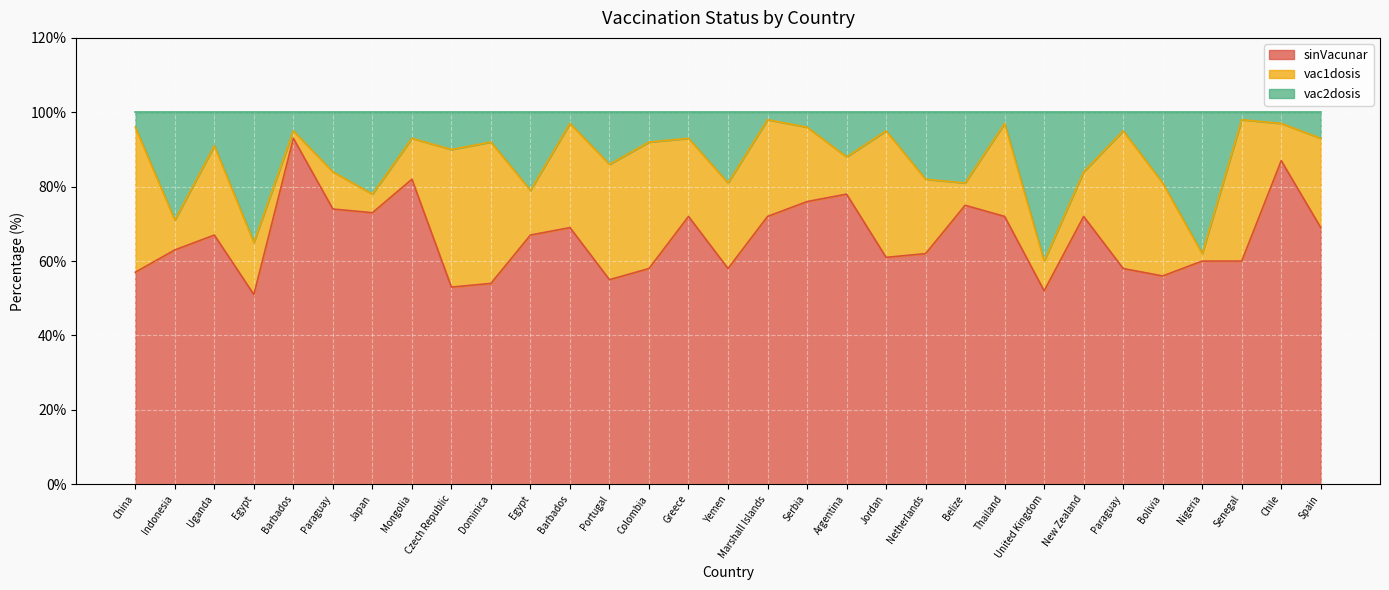

What is the label of the 9th point from the left?

Czech Republic